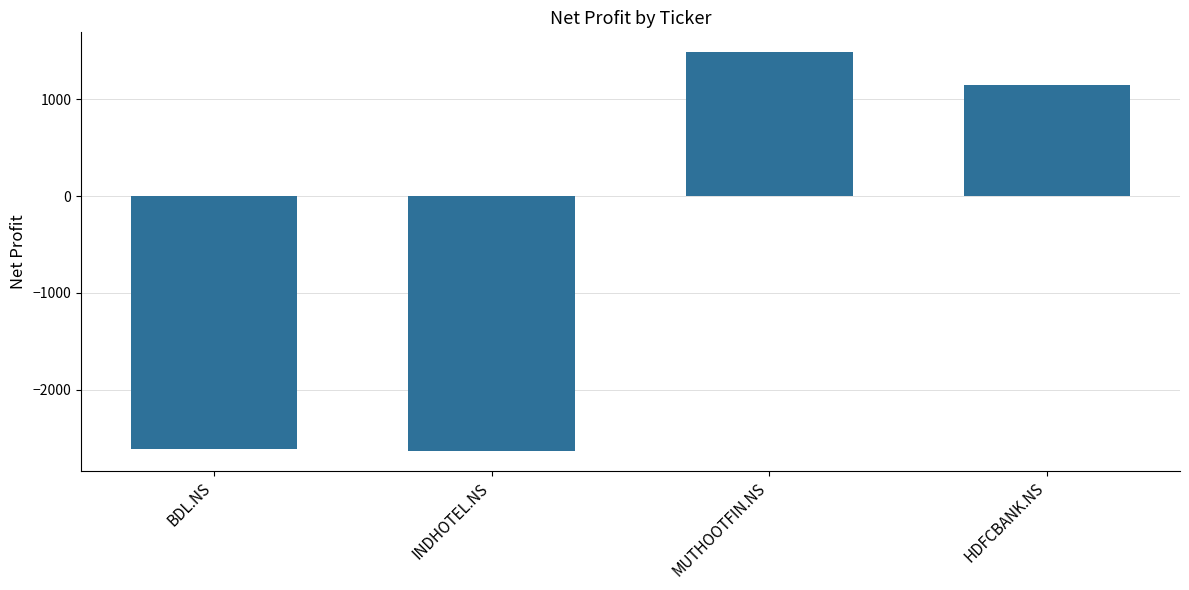

The value at INDHOTEL.NS is -1653.4. True or false?

False